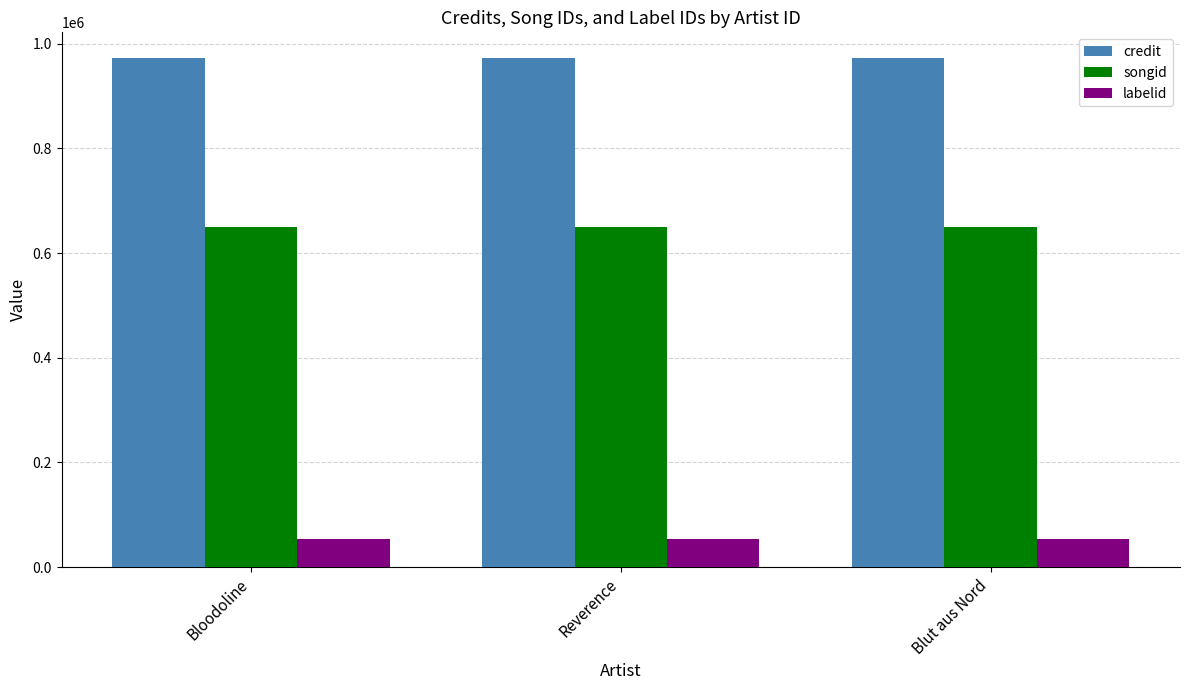

Count the number of data series in this chart.

3